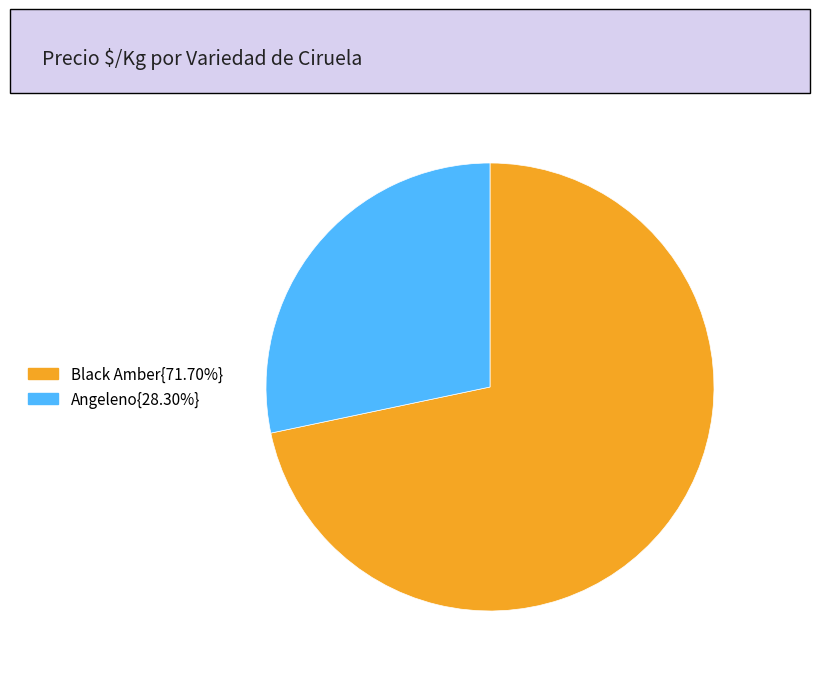

Is there a majority slice in this chart?

Yes